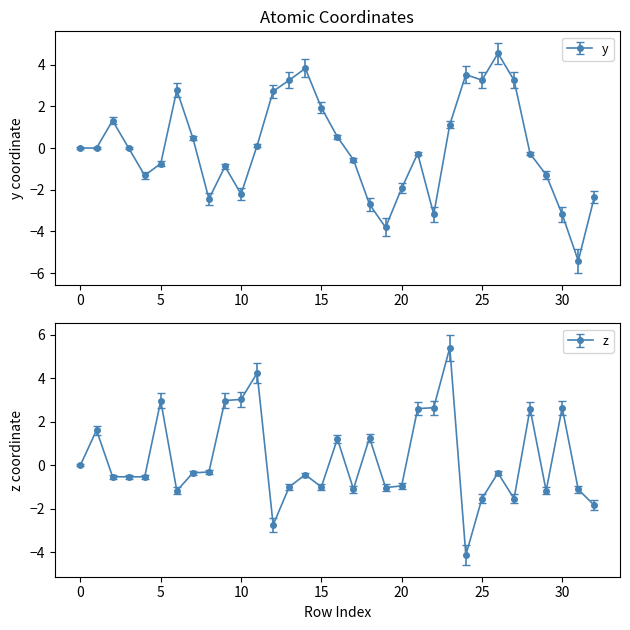

True or false: z and y intersect in this chart.

True